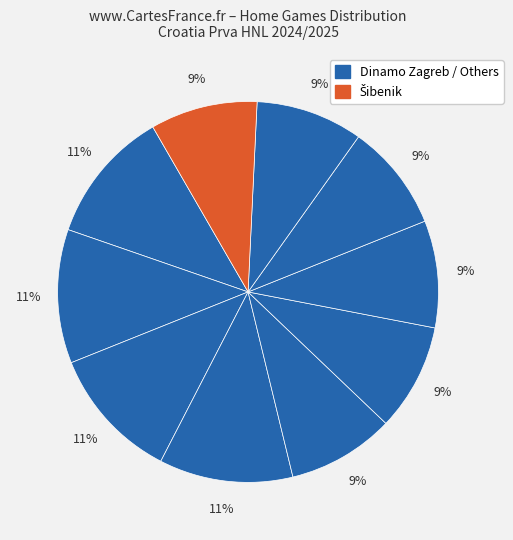

Is there any slice that represents more than half of the pie?

No